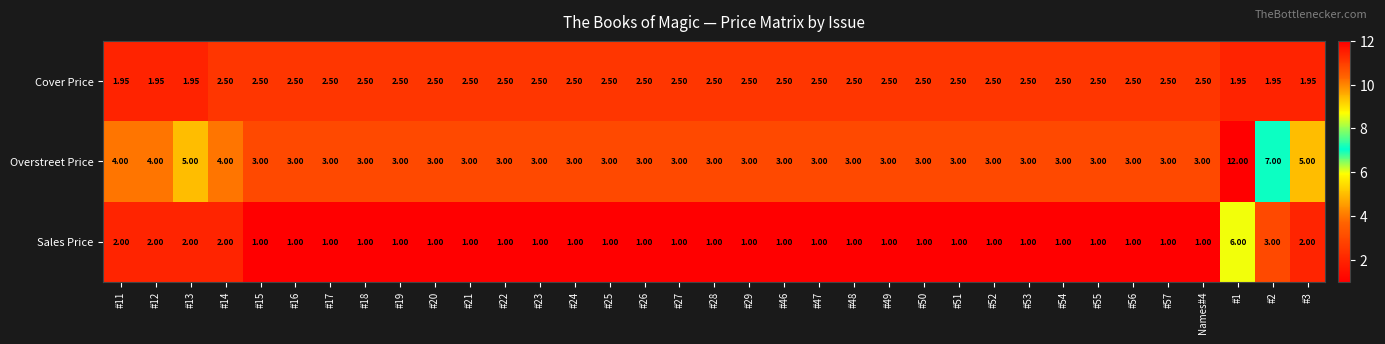

Which series has the widest spread of values?

Overstreet Price